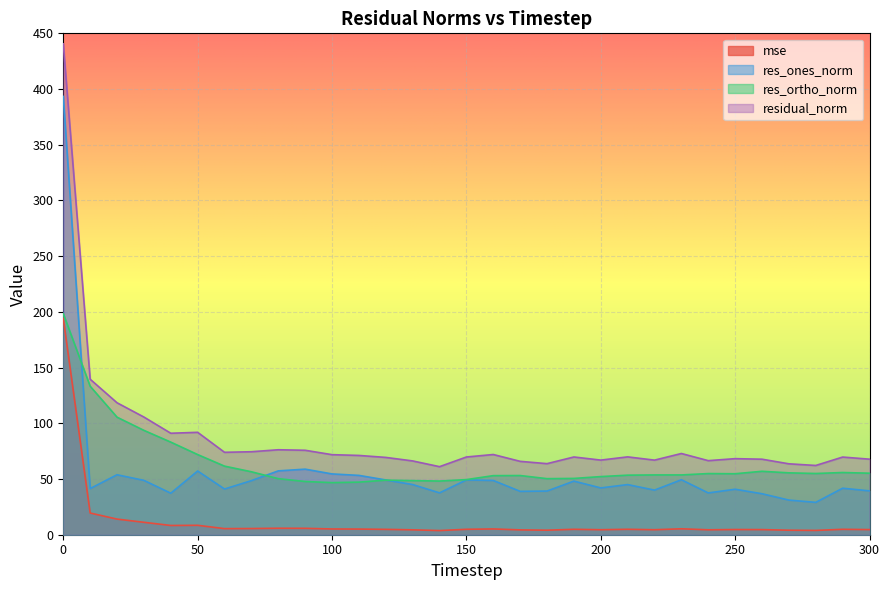

Between 100 and 190, which is larger?

100